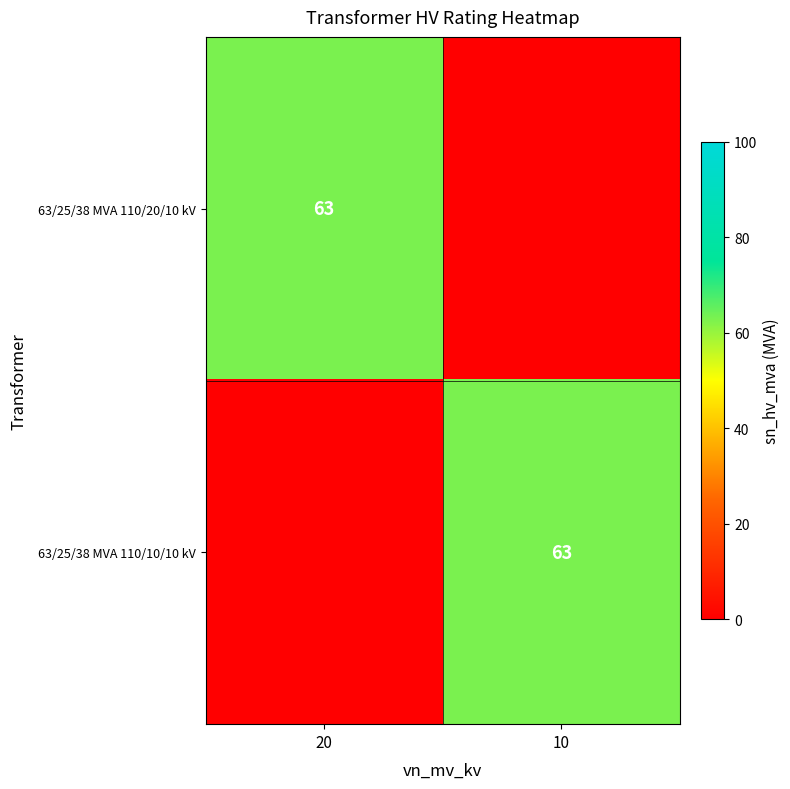

The value of 63/25/38 MVA 110/10/10 kV at 10 is 92. True or false?

False